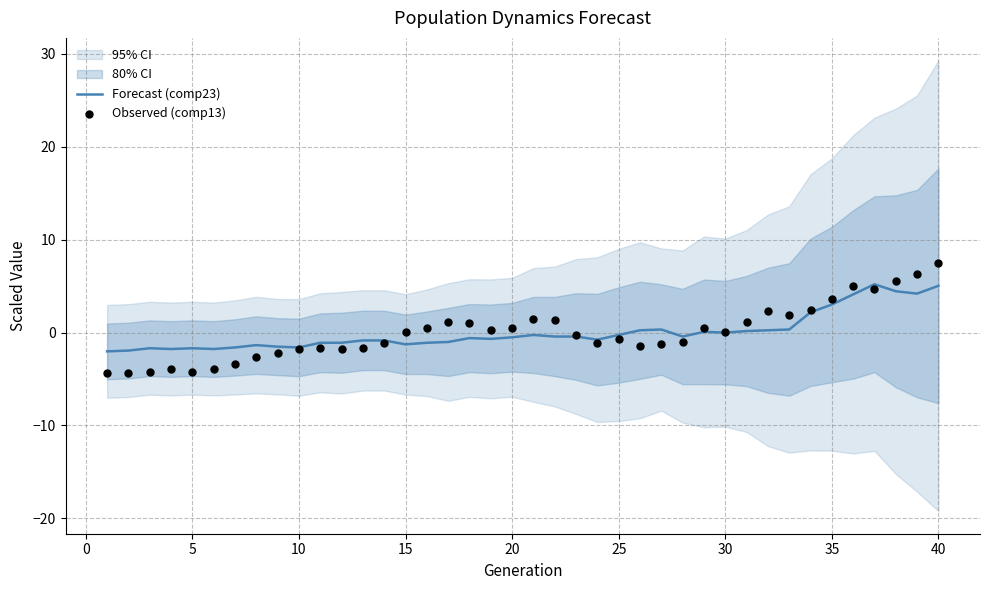

Which series contains the lowest Y value?

Observed (comp13)